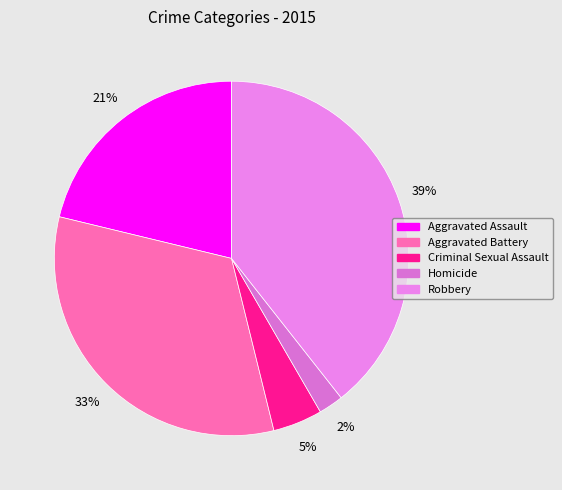

How many slices are in this pie chart?

5